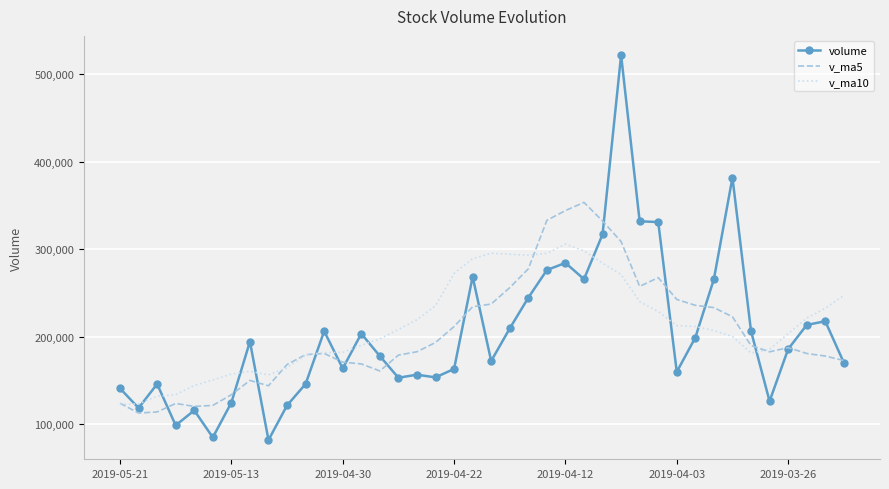

Which series has the largest range (max minus min)?

volume